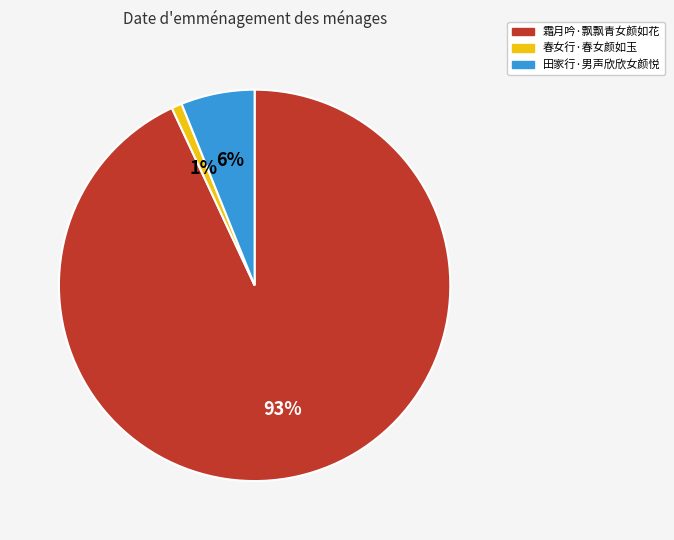

The 田家行·男声欣欣女颜悦 slice represents 1% of the pie. True or false?

False